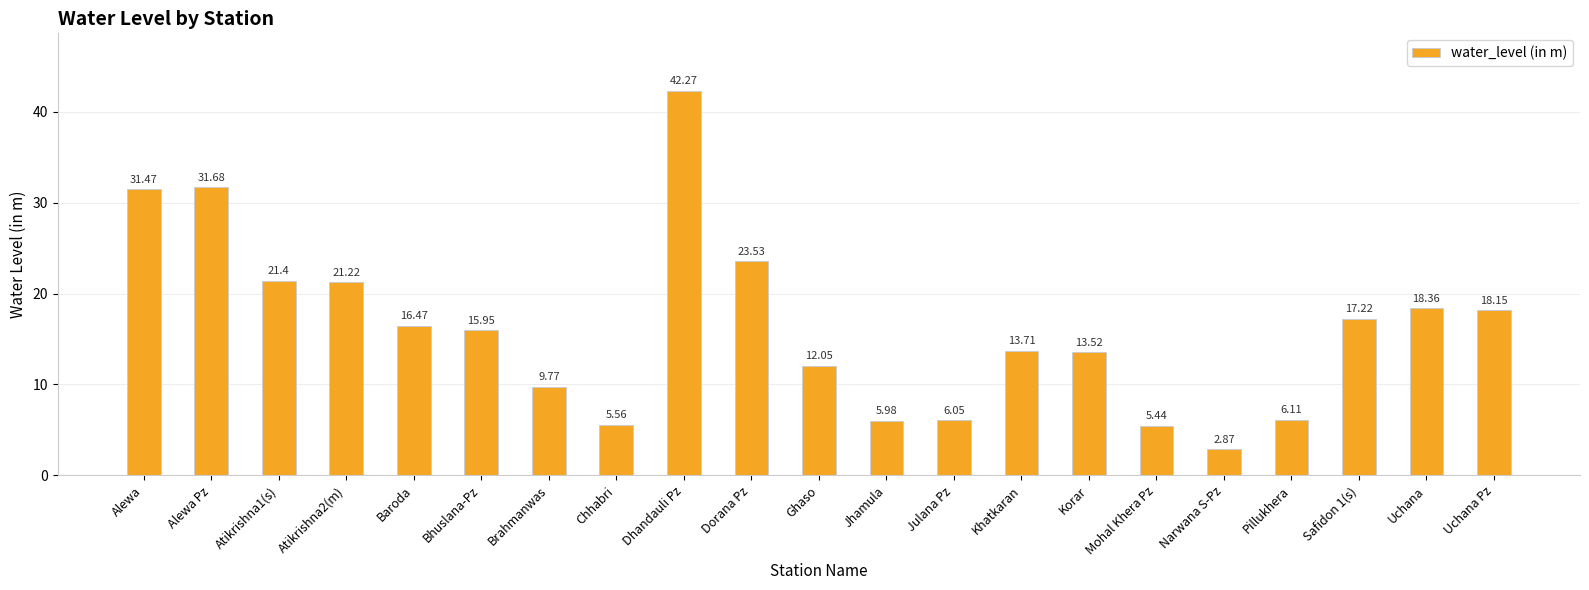

Rank the categories by value from lowest to highest.

Narwana S-Pz, Mohal Khera Pz, Chhabri, Jhamula, Julana Pz, Pillukhera, Brahmanwas, Ghaso, Korar, Khatkaran, Bhuslana-Pz, Baroda, Safidon 1(s), Uchana Pz, Uchana, Atikrishna2(m), Atikrishna1(s), Dorana Pz, Alewa, Alewa Pz, Dhandauli Pz